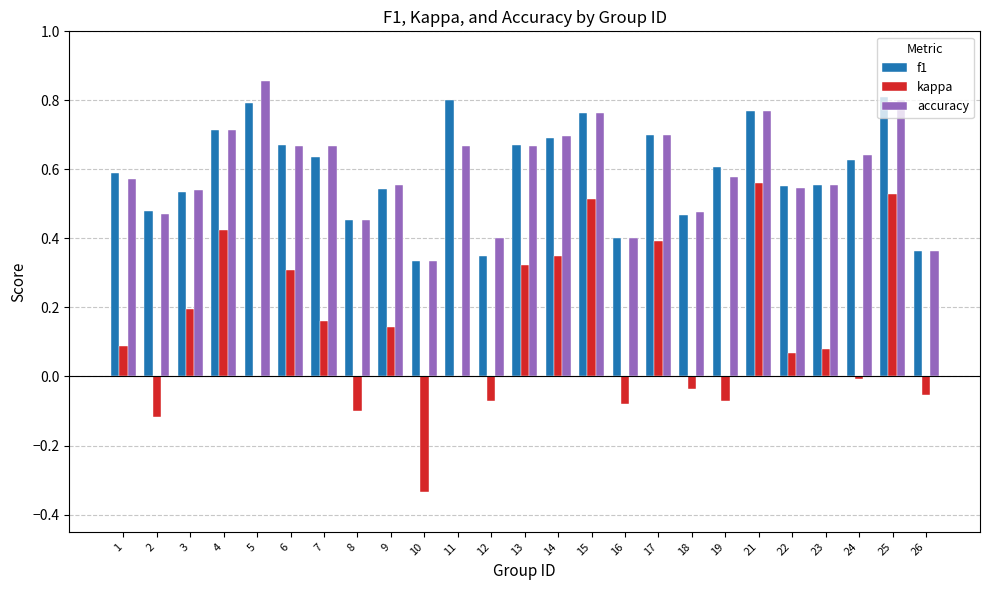

The value of kappa at 26 is -0.0. True or false?

False